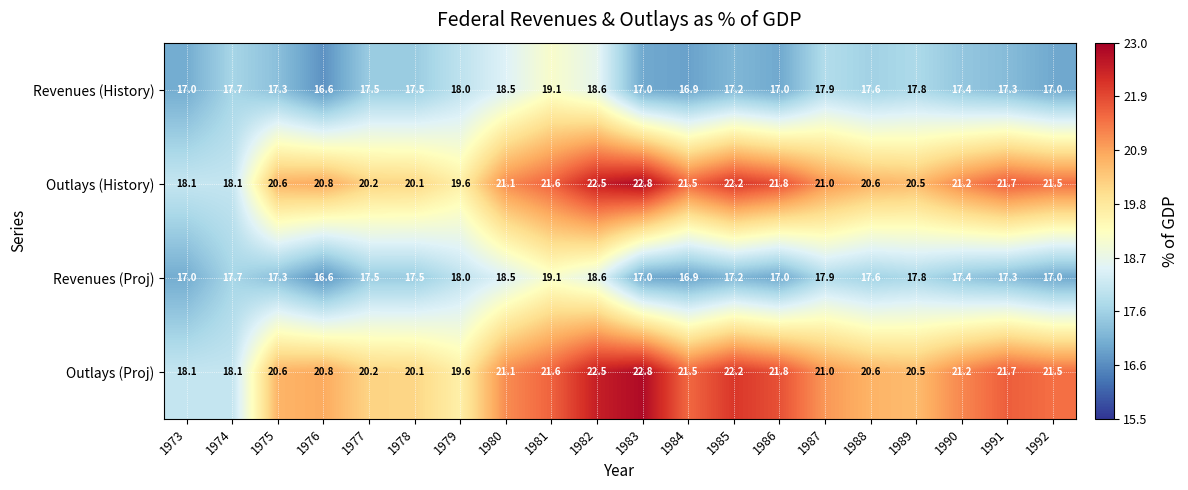

Where is Outlays (History) nearest to the value 20?

1978